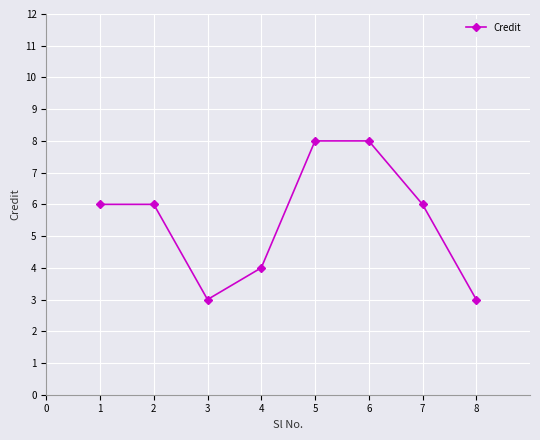

What is the smallest value displayed?

3